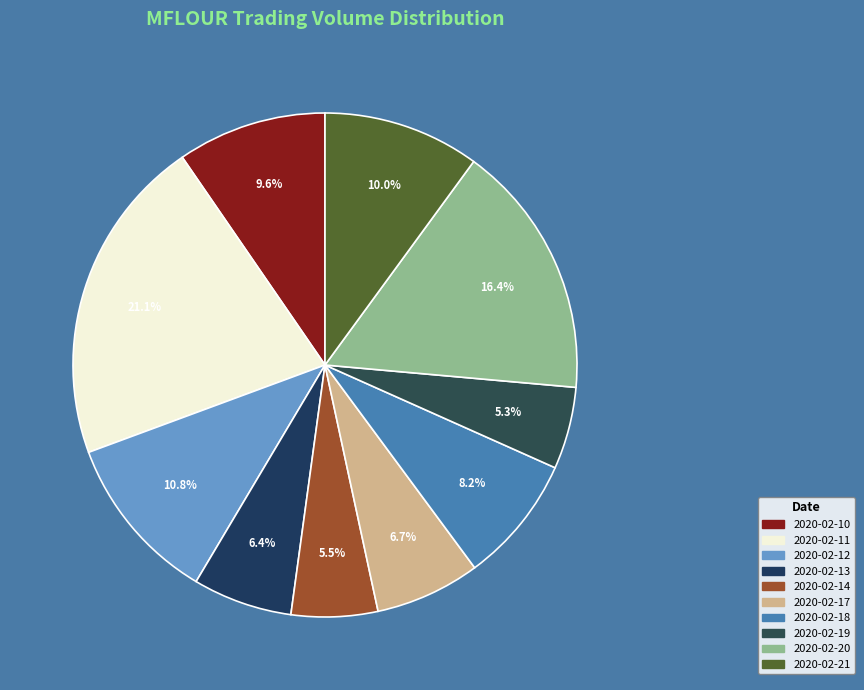

To the nearest percent, what portion does 2020-02-13 represent?

6%